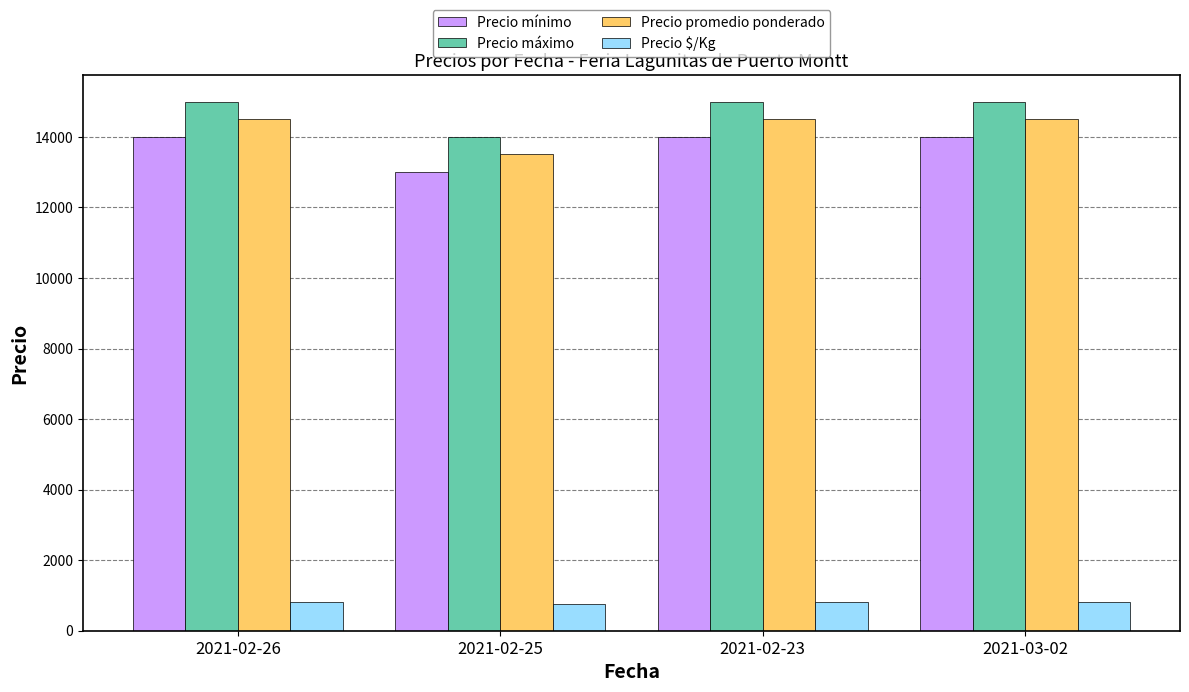

What is the maximum value for Precio promedio ponderado?

14500